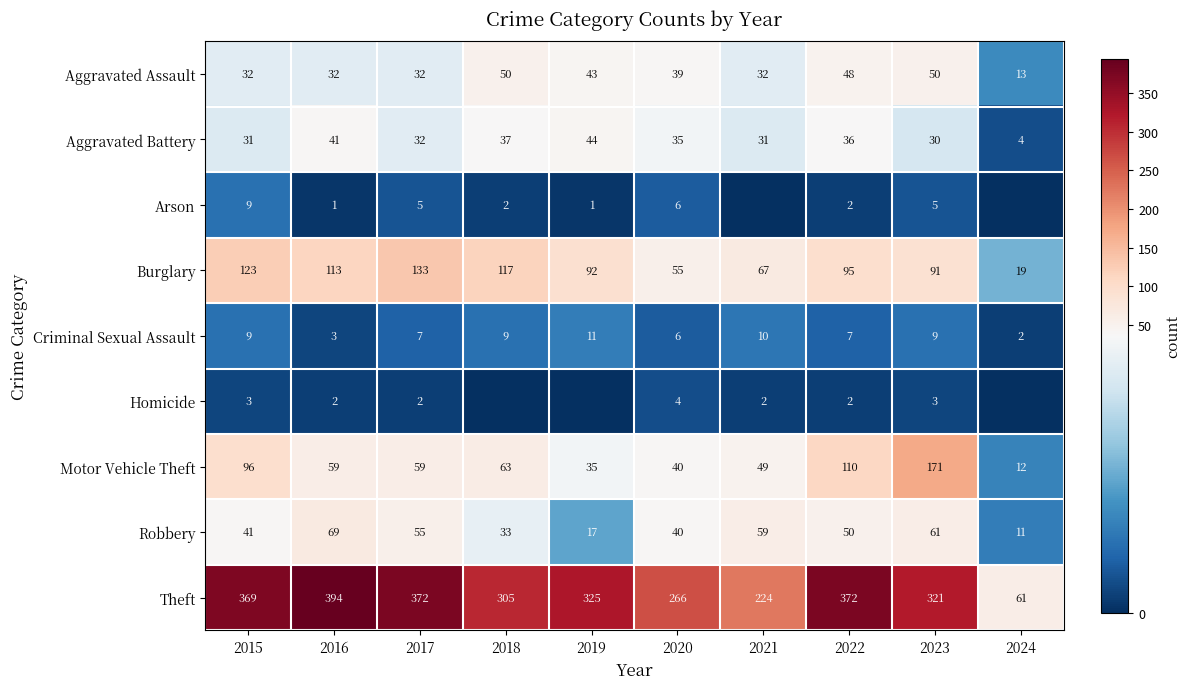

What is the highest value of the Robbery series?

69